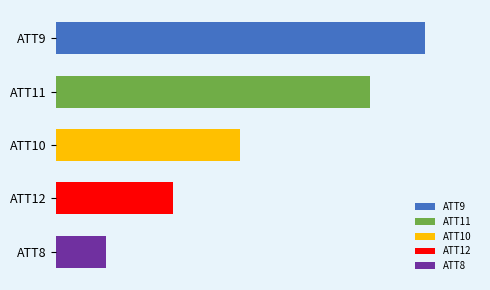

Rank the series by their average value, from lowest to highest.

ATT8, ATT12, ATT10, ATT11, ATT9